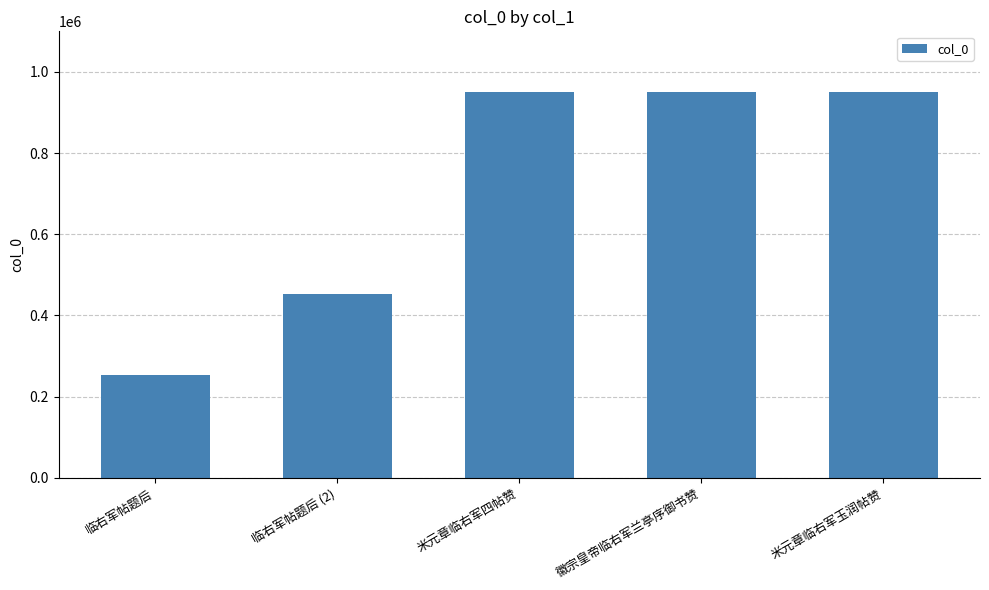

How many data points are less than 950984?

2